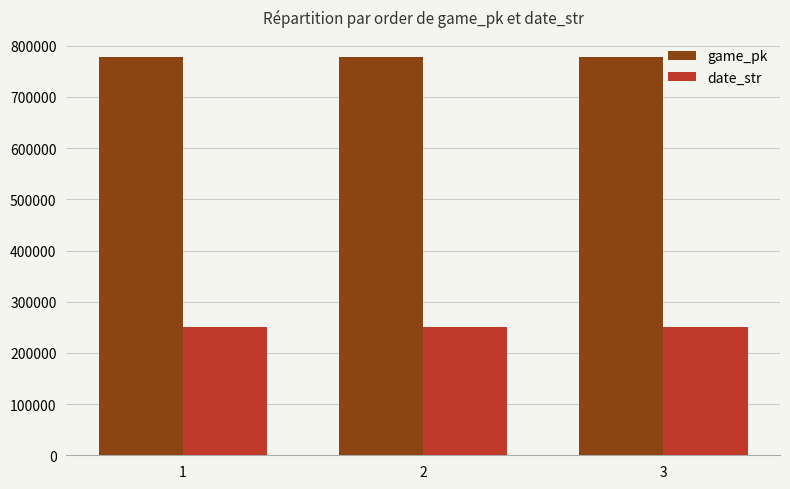

Rank the series by their average value, from lowest to highest.

date_str, game_pk